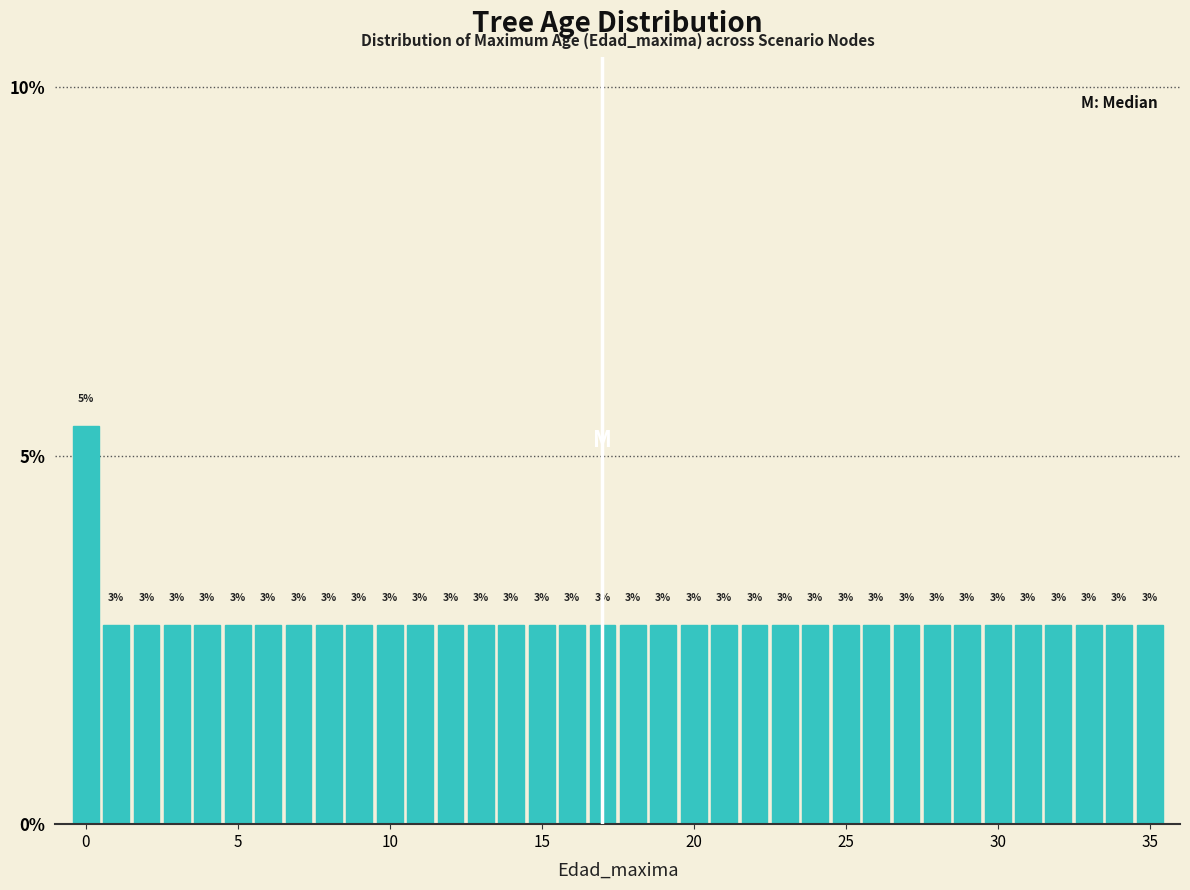

Around what value on the x-axis is the tallest bar? Give the approximate position of its centre, as read against the axis.

0.0